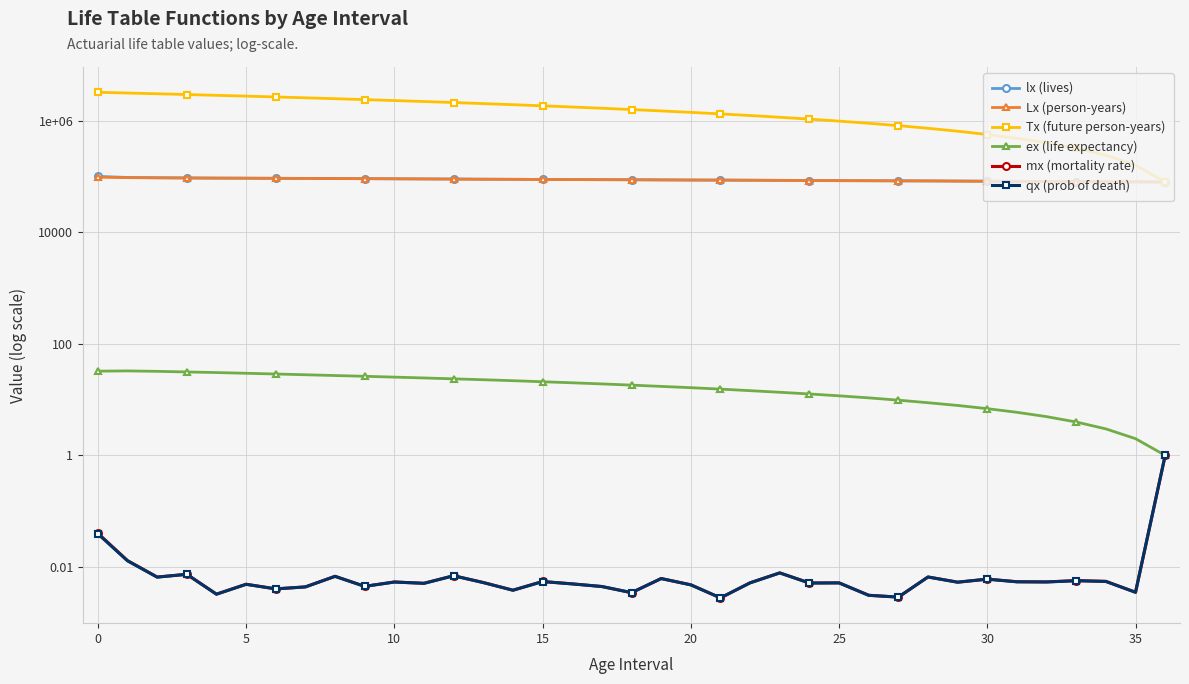

Is it true that lx (lives) equals 133085.7 at 12?

False